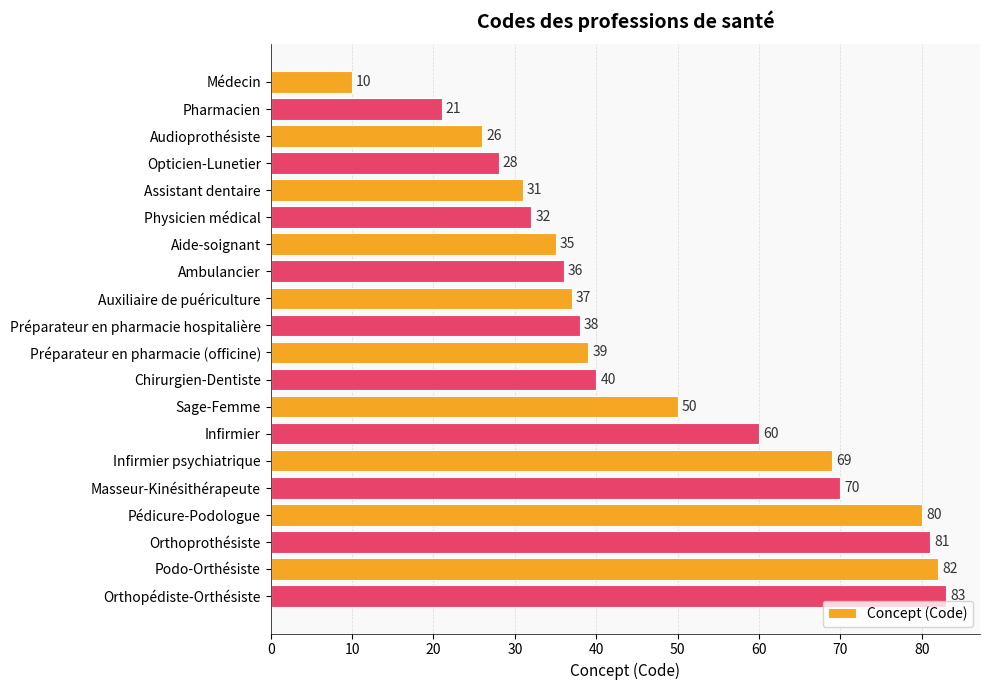

What is the label of the 1st bar from the top?

Médecin